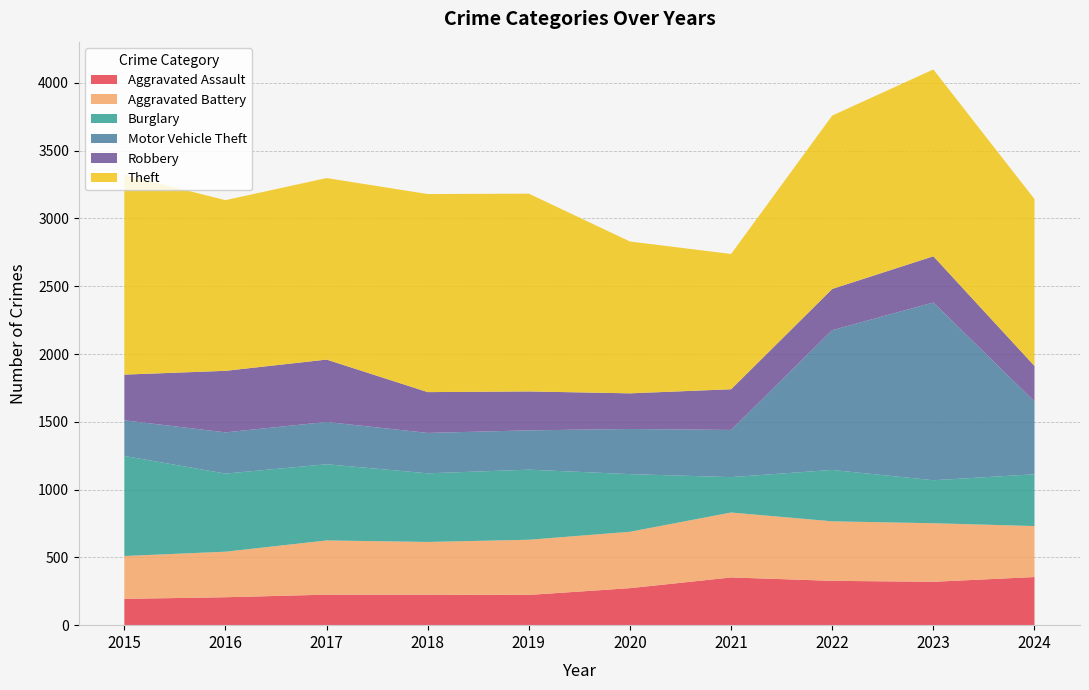

Reading left to right, what are all the values shown in this chart?

Aggravated Assault: 2015=194	2016=206	2017=225	2018=225	2019=223	2020=273	2021=352	2022=327	2023=320	2024=355
Aggravated Battery: 2015=316	2016=336	2017=400	2018=389	2019=407	2020=416	2021=479	2022=439	2023=432	2024=376
Burglary: 2015=738	2016=576	2017=562	2018=506	2019=517	2020=425	2021=261	2022=379	2023=317	2024=382
Motor Vehicle Theft: 2015=263	2016=304	2017=312	2018=298	2019=290	2020=333	2021=348	2022=1031	2023=1311	2024=536
Robbery: 2015=337	2016=454	2017=460	2018=301	2019=287	2020=263	2021=300	2022=304	2023=341	2024=263
Theft: 2015=1474	2016=1259	2017=1339	2018=1461	2019=1459	2020=1120	2021=998	2022=1279	2023=1378	2024=1231